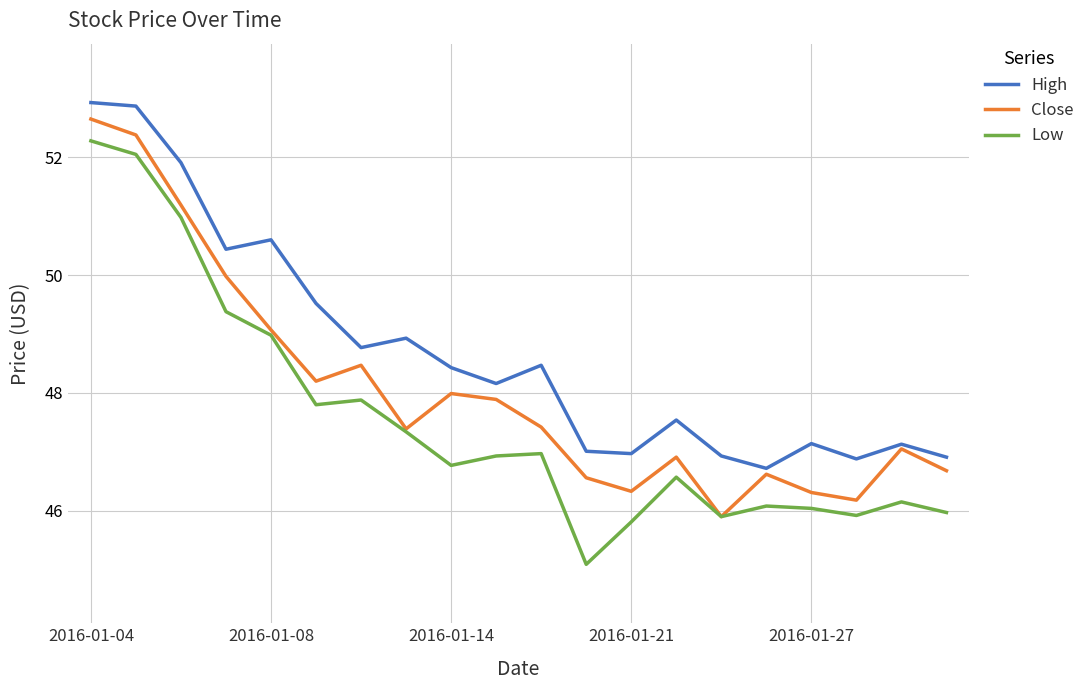

What is the sum of all Low values?

950.9